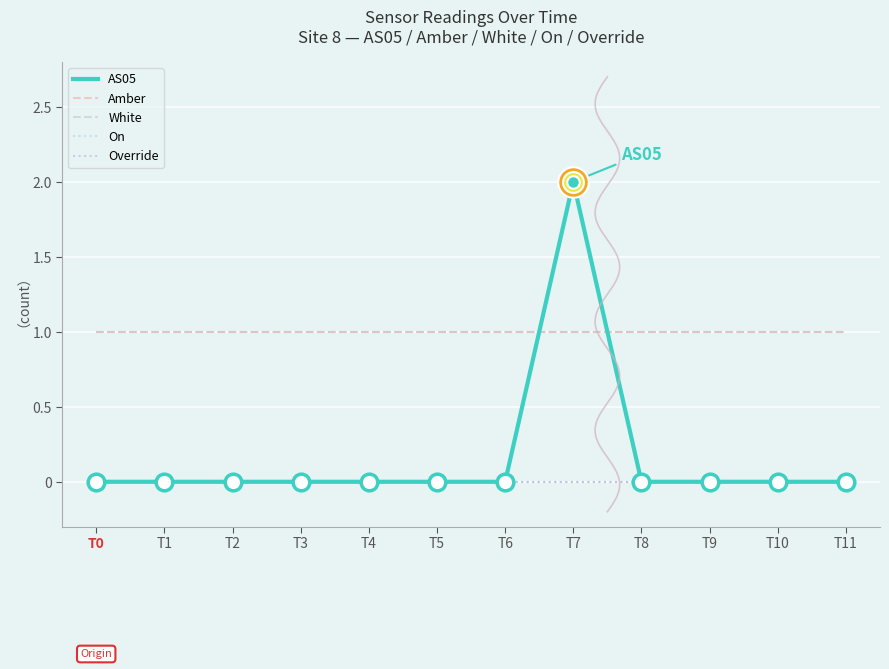

Reading left to right, what are all the values shown in this chart?

AS05: 0	0	0	0	0	0	0	2	0	0	0	0
Amber: 1	1	1	1	1	1	1	1	1	1	1	1
White: 1	1	1	1	1	1	1	1	1	1	1	1
On: 0	0	0	0	0	0	0	0	0	0	0	0
Override: 0	0	0	0	0	0	0	0	0	0	0	0